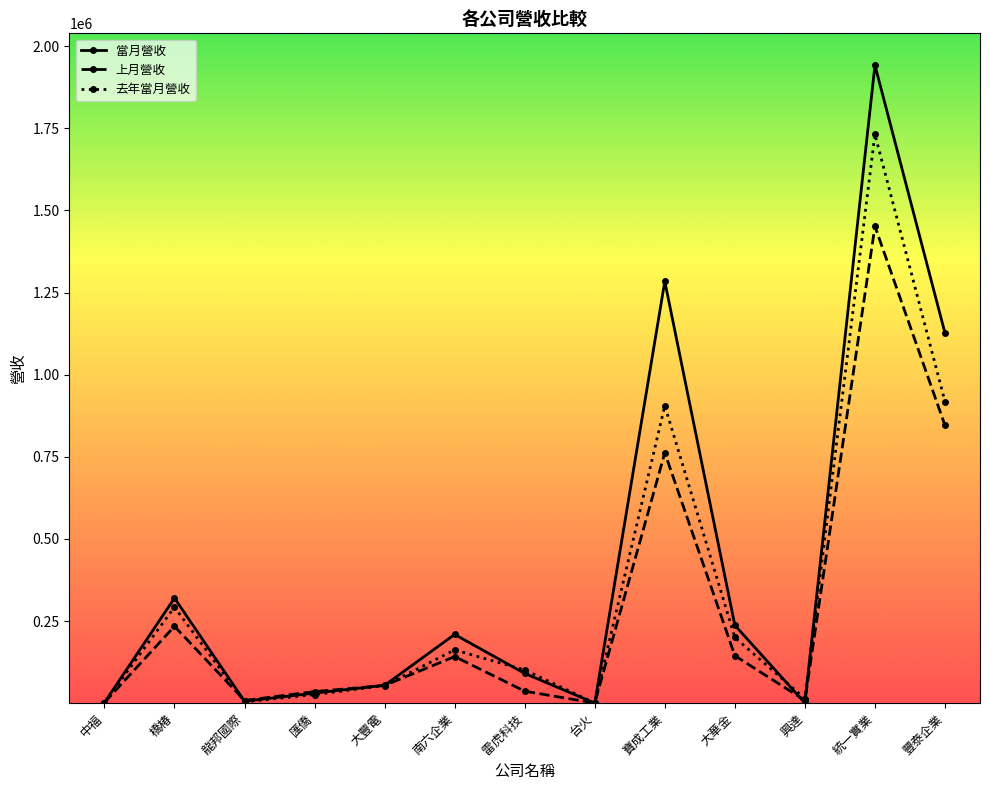

At which category does 當月營收 reach its first local valley?

龍邦國際